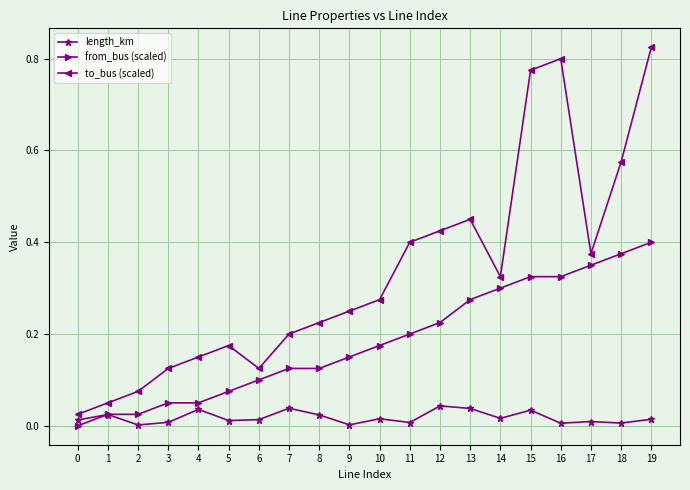

True or false: to_bus (scaled) has more than 0 interior local peaks.

True